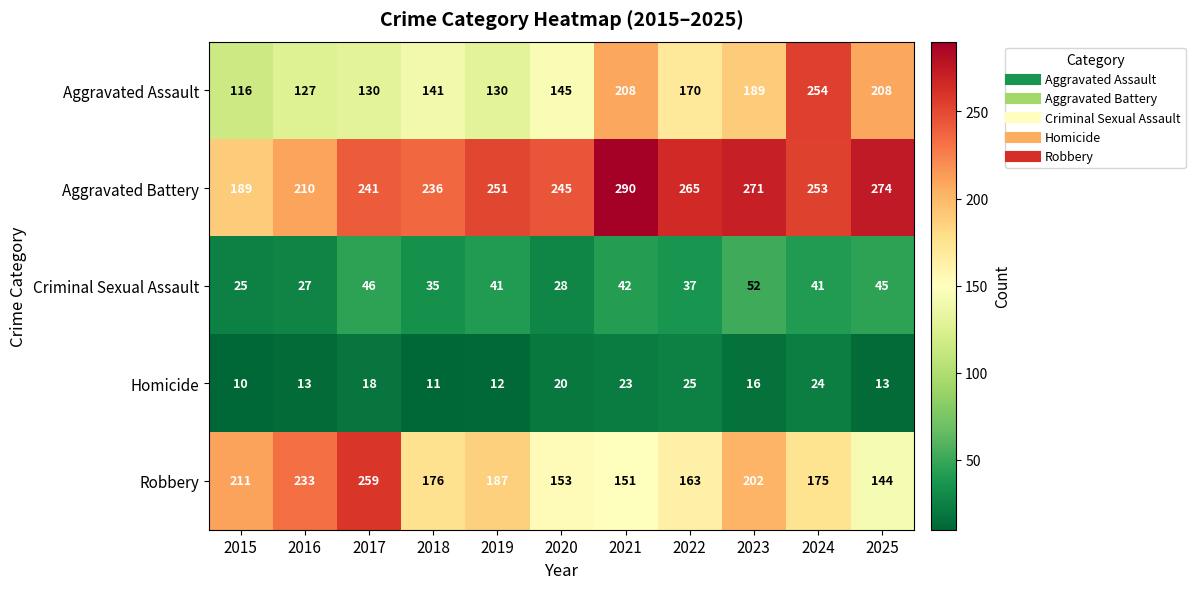

What is the maximum value shown in the chart?

290